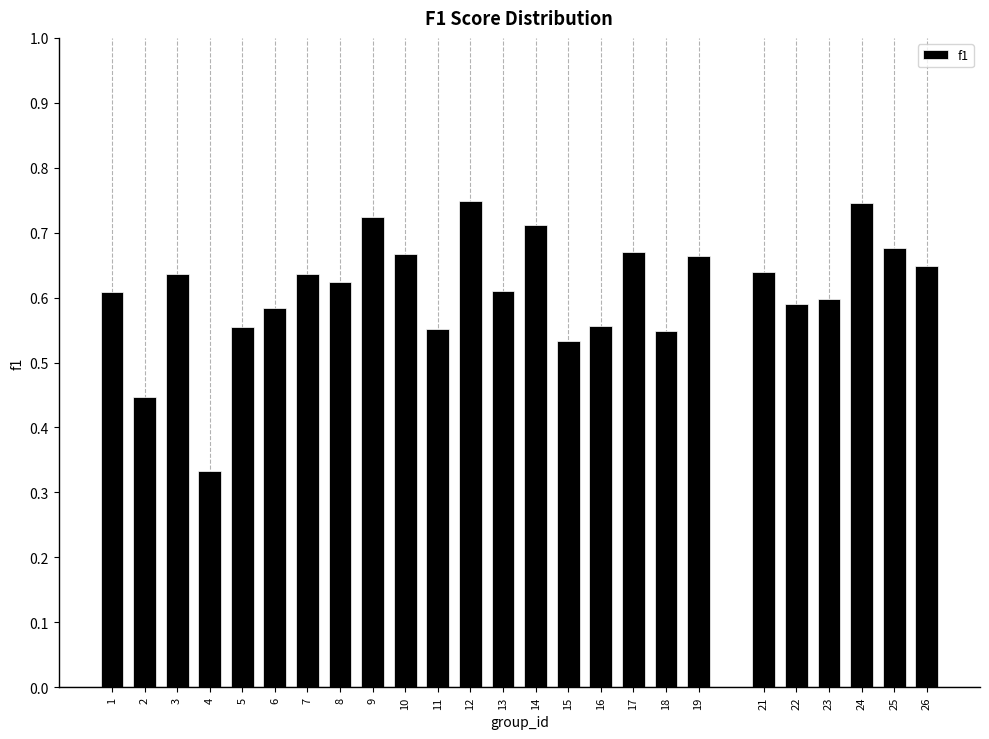

What is the sum of all values?

15.3